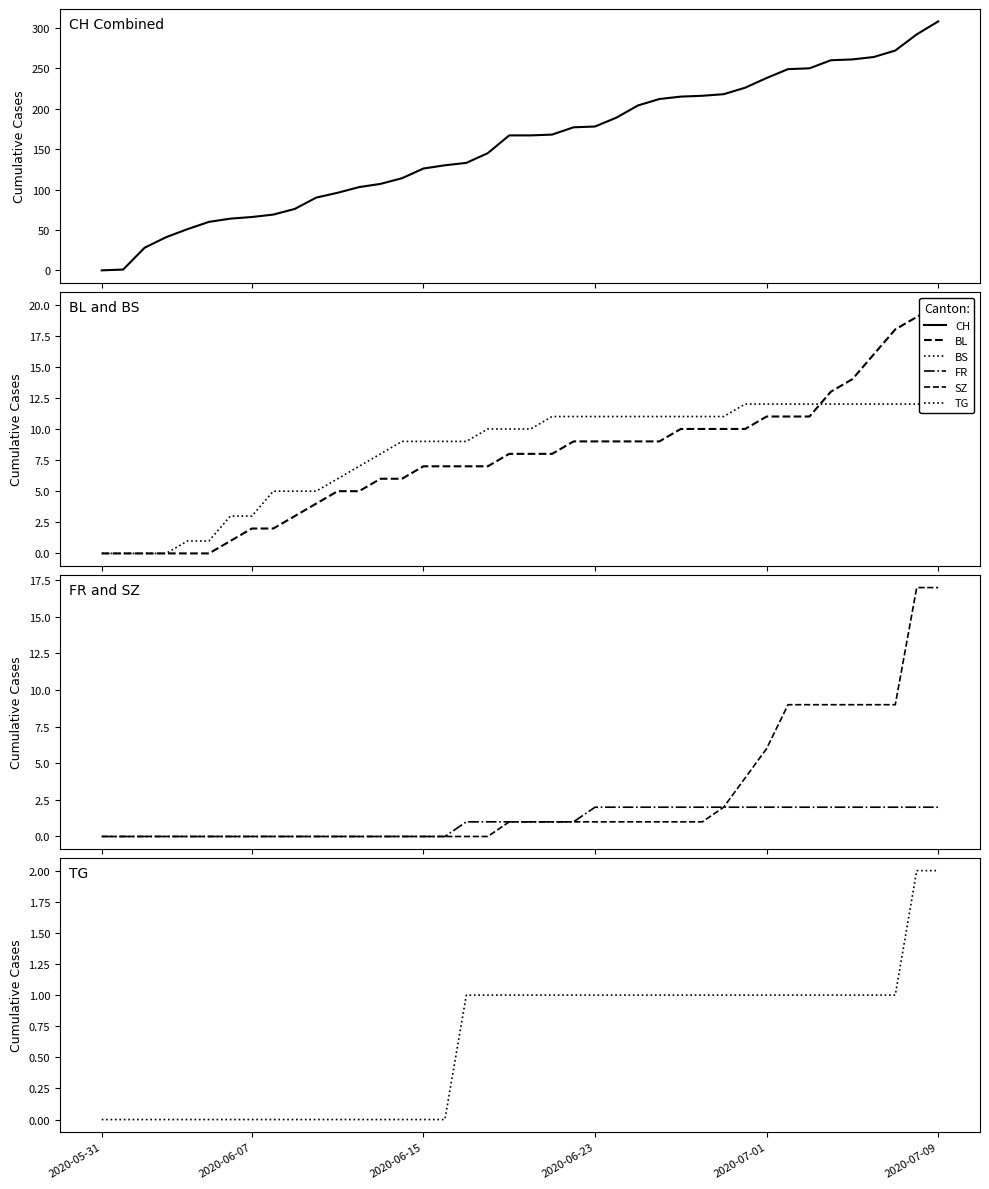

List the series in order of their peak value, highest first.

CH, BL, SZ, BS, FR, TG